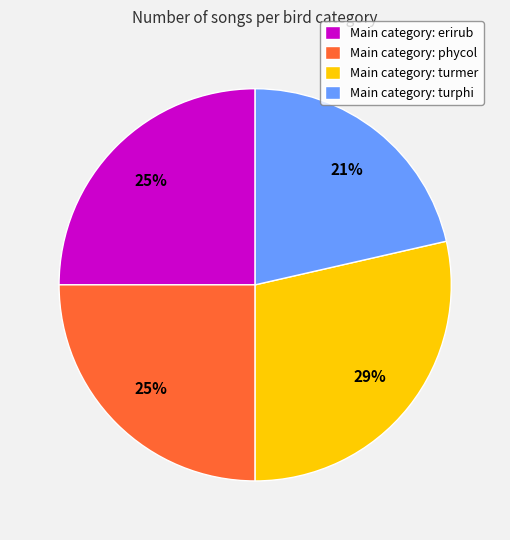

True or false: Main category: turmer accounts for 29% of the total.

True